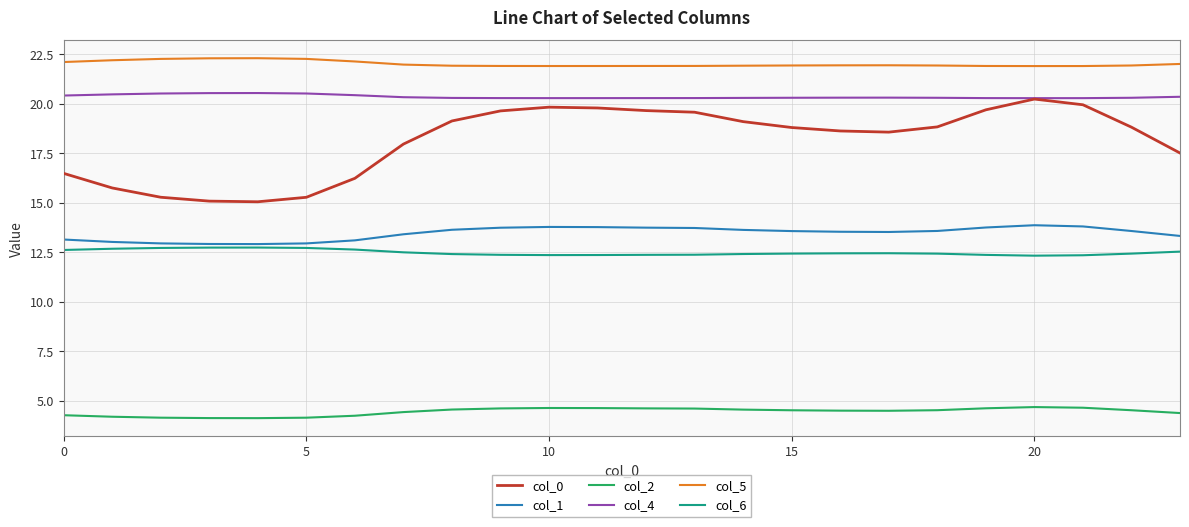

True or false: col_4 and col_6 intersect in this chart.

False